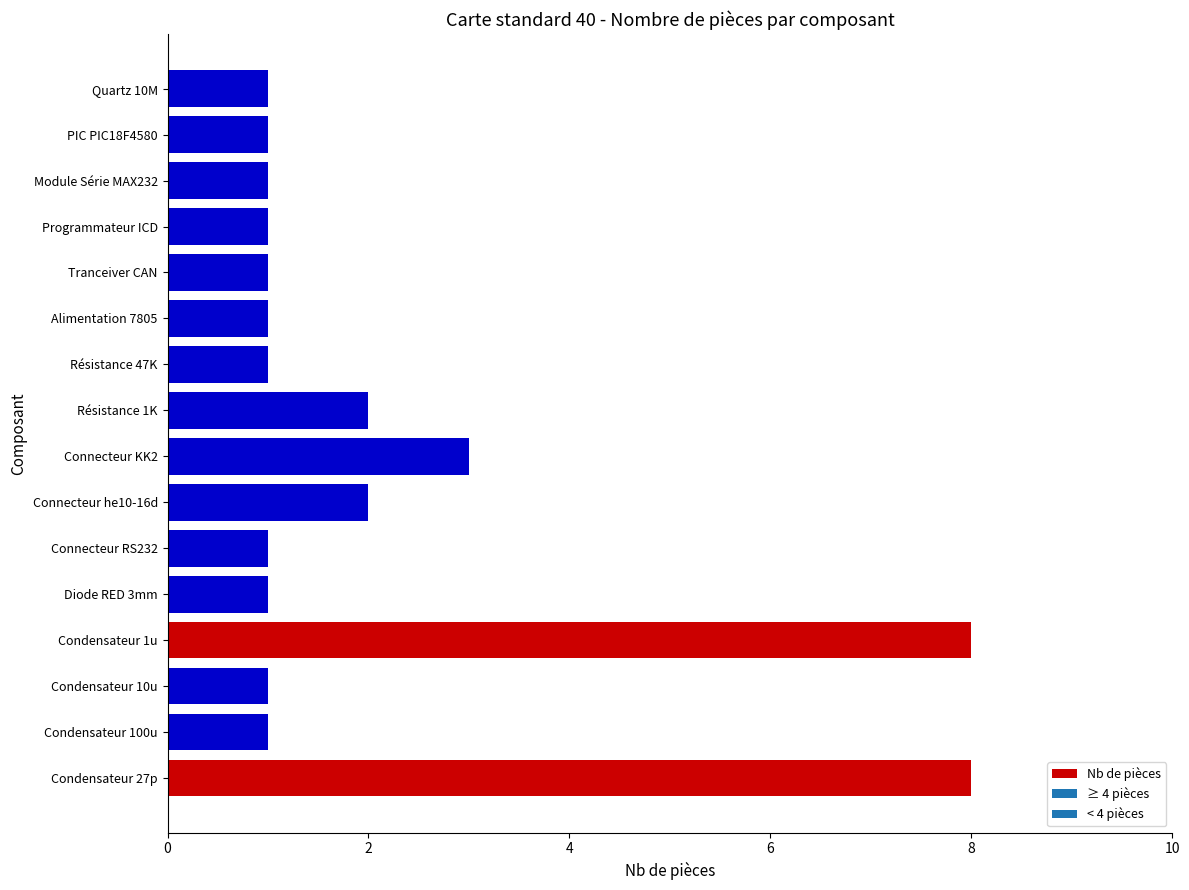

What is the difference between the maximum and minimum values?

7